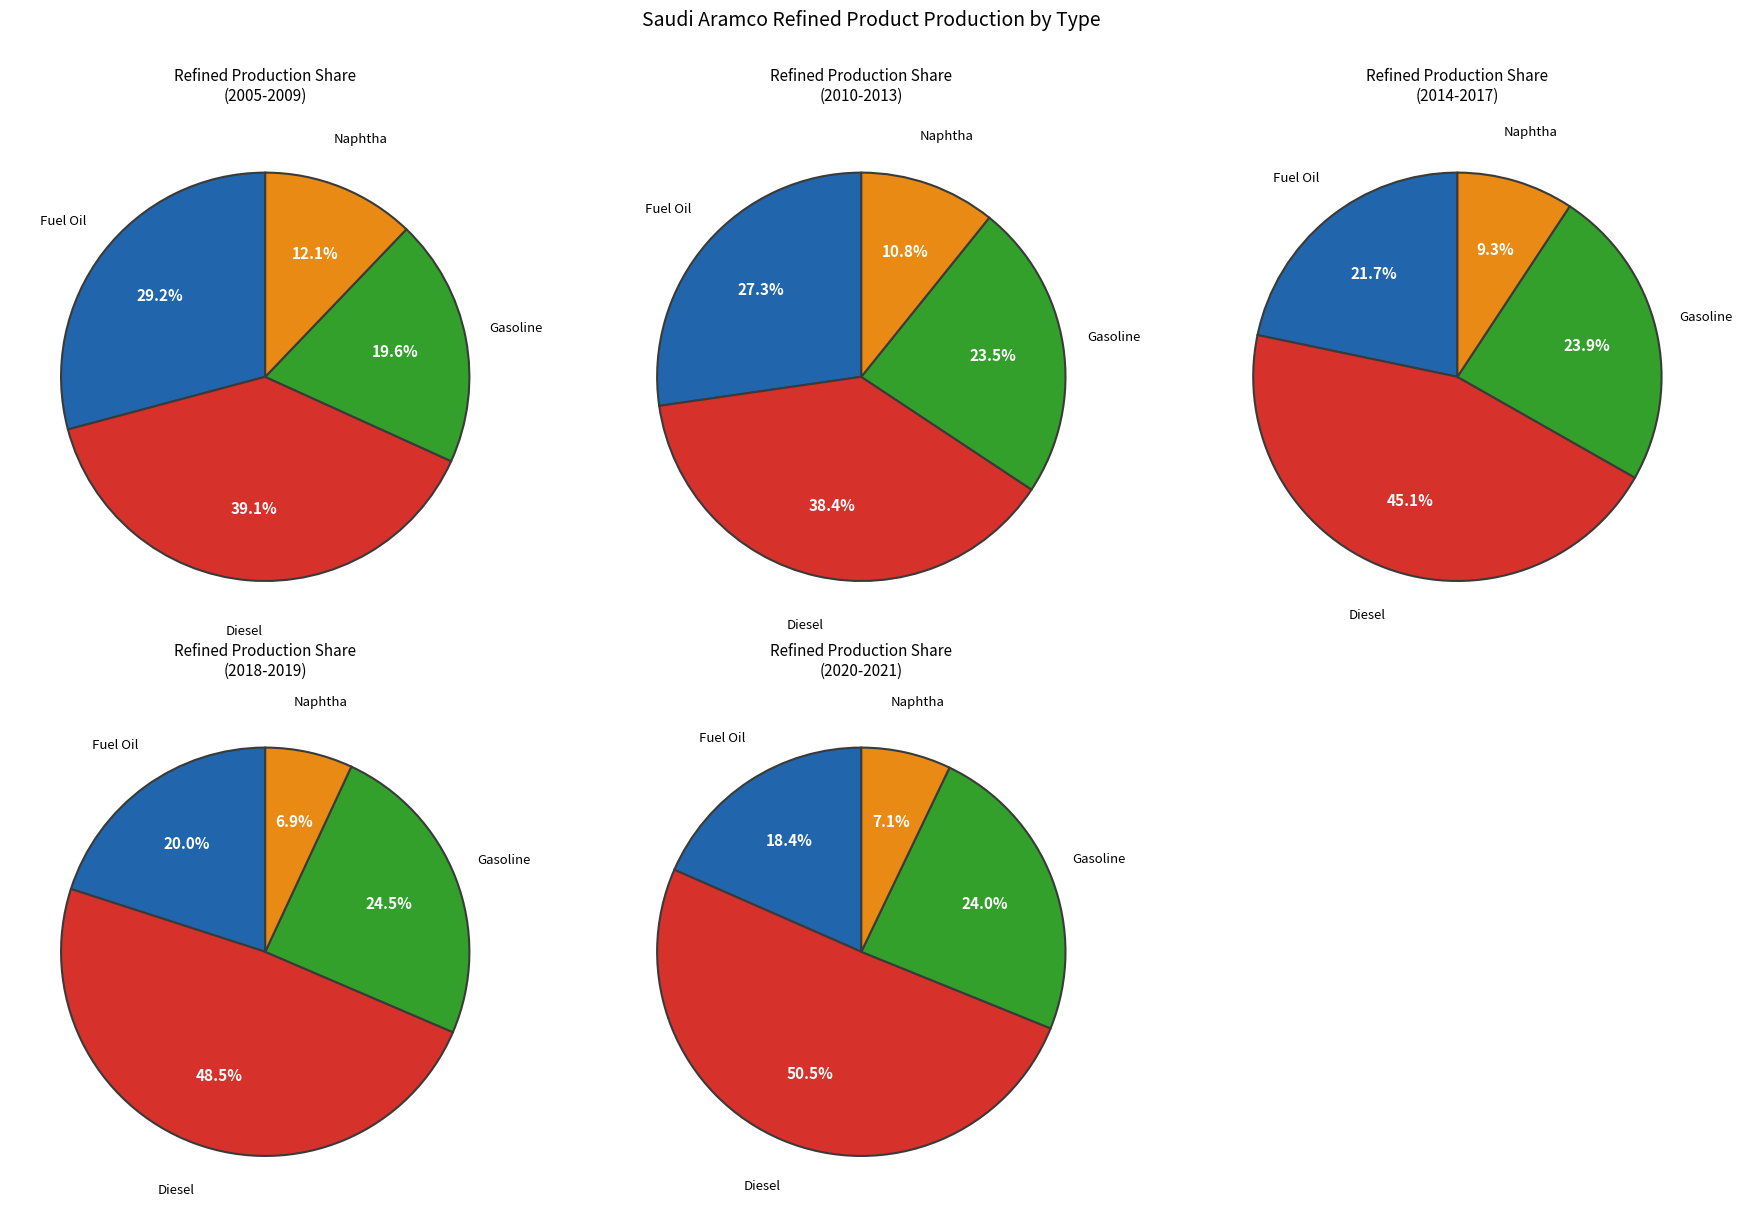

The 2016 slice represents 16% of the pie. True or false?

False